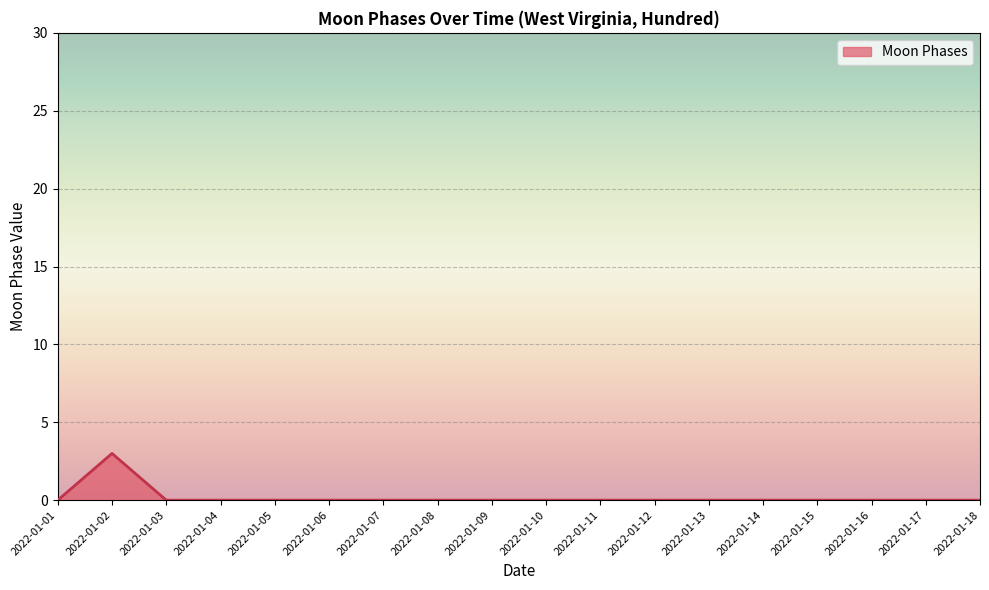

Reading left to right, what are all the values shown in this chart?

2022-01-01=0	2022-01-02=3	2022-01-03=0	2022-01-04=0	2022-01-05=0	2022-01-06=0	2022-01-07=0	2022-01-08=0	2022-01-09=0	2022-01-10=0	2022-01-11=0	2022-01-12=0	2022-01-13=0	2022-01-14=0	2022-01-15=0	2022-01-16=0	2022-01-17=0	2022-01-18=0